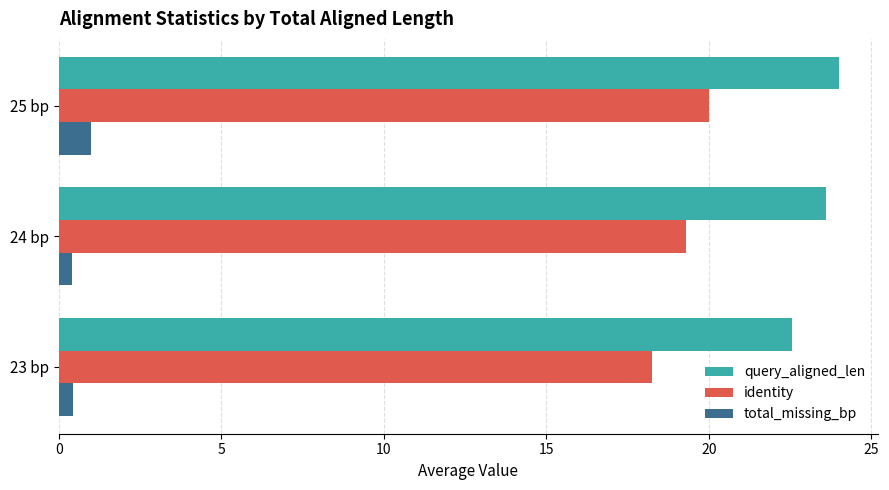

What is the maximum value shown in the chart?

24.0